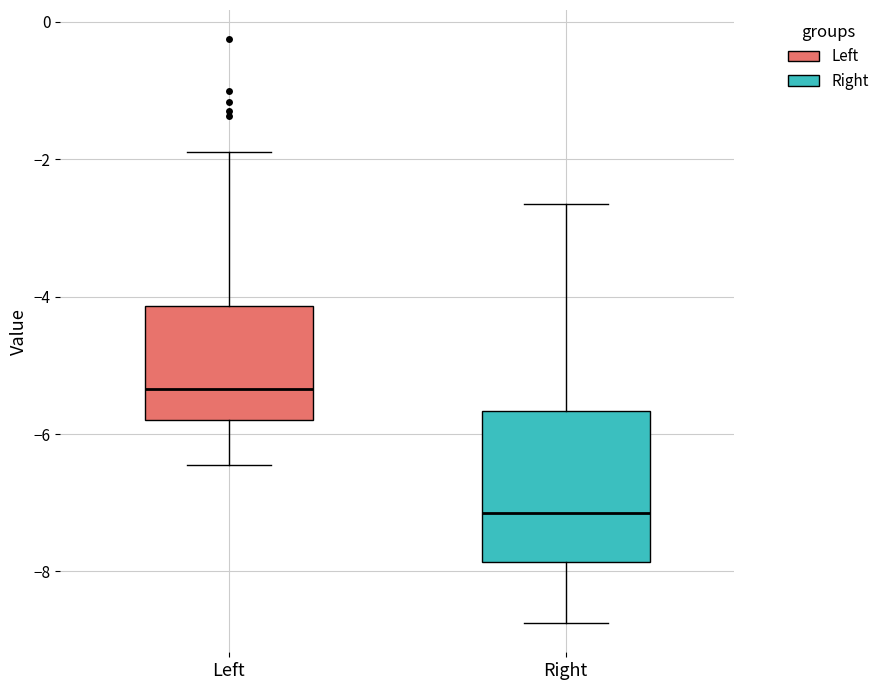

Comparing the boxes themselves (not the whiskers), which one is the tallest?

Right